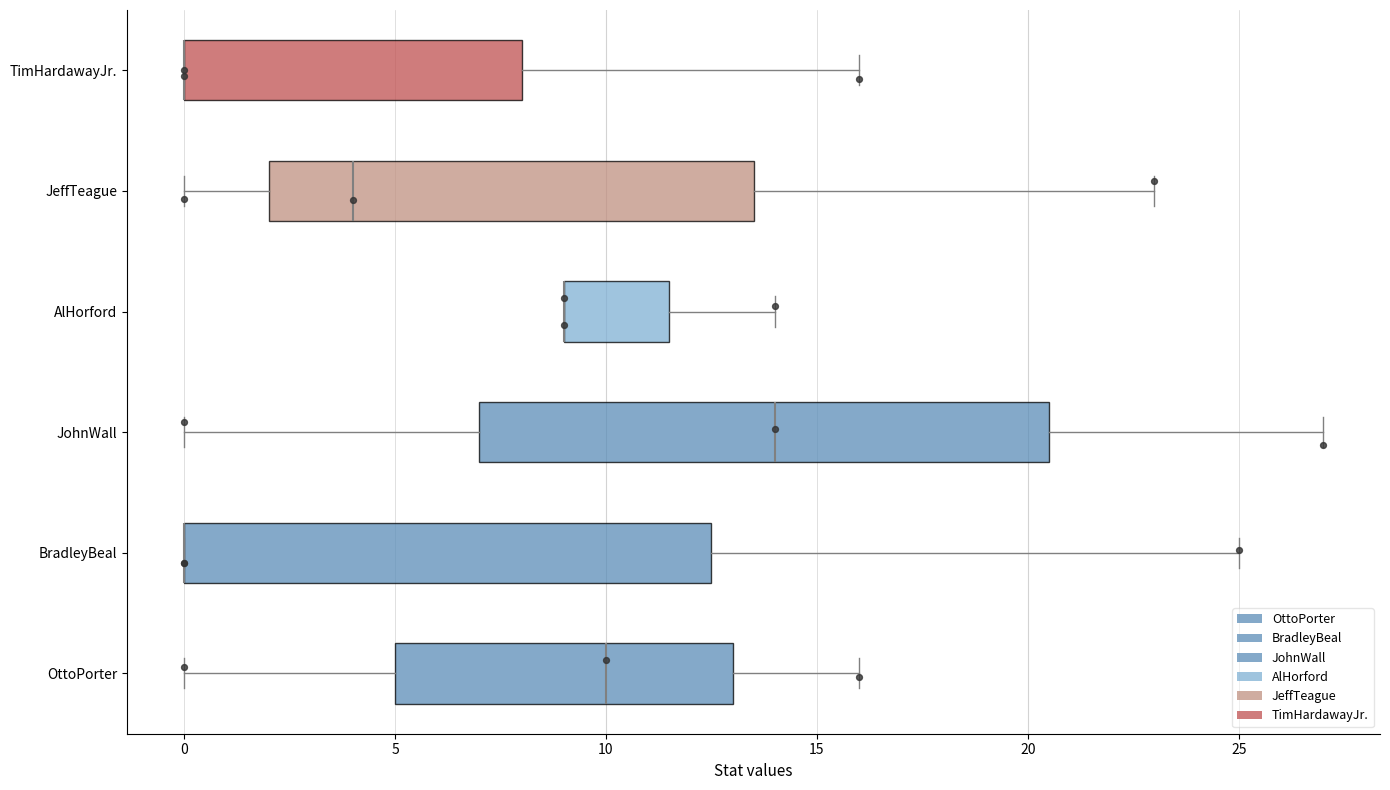

Reading bottom to top, transcribe this box plot: for each box, give where its median line is, the range the box spans, and where its two whiskers end, as read against the x-axis. The values are not printed on the chart, so give them approximately, as read against the axis.

OttoPorter: median 10.0, box 5.0 to 13.0, whiskers 0.0 to 16.0
BradleyBeal: median 0.0 (drawn on the box's left edge), box 0.0 to 12.5, whiskers 0.0 to 25.0
JohnWall: median 14.0, box 7.0 to 20.5, whiskers 0.0 to 27.0
AlHorford: median 9.0 (drawn on the box's left edge), box 9.0 to 11.5, whiskers 9.0 to 14.0
JeffTeague: median 4.0, box 2.0 to 13.5, whiskers 0.0 to 23.0
TimHardawayJr.: median 0.0 (drawn on the box's left edge), box 0.0 to 8.0, whiskers 0.0 to 16.0